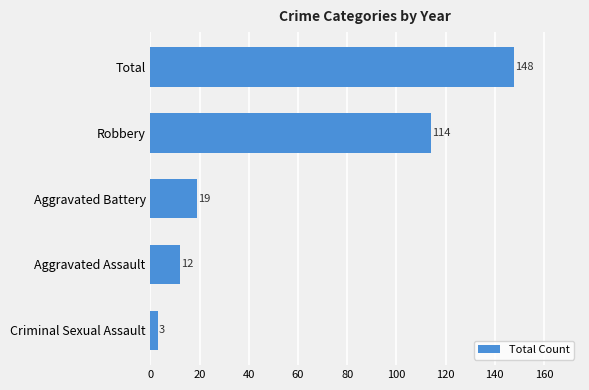

How many distinct data groups are displayed?

1